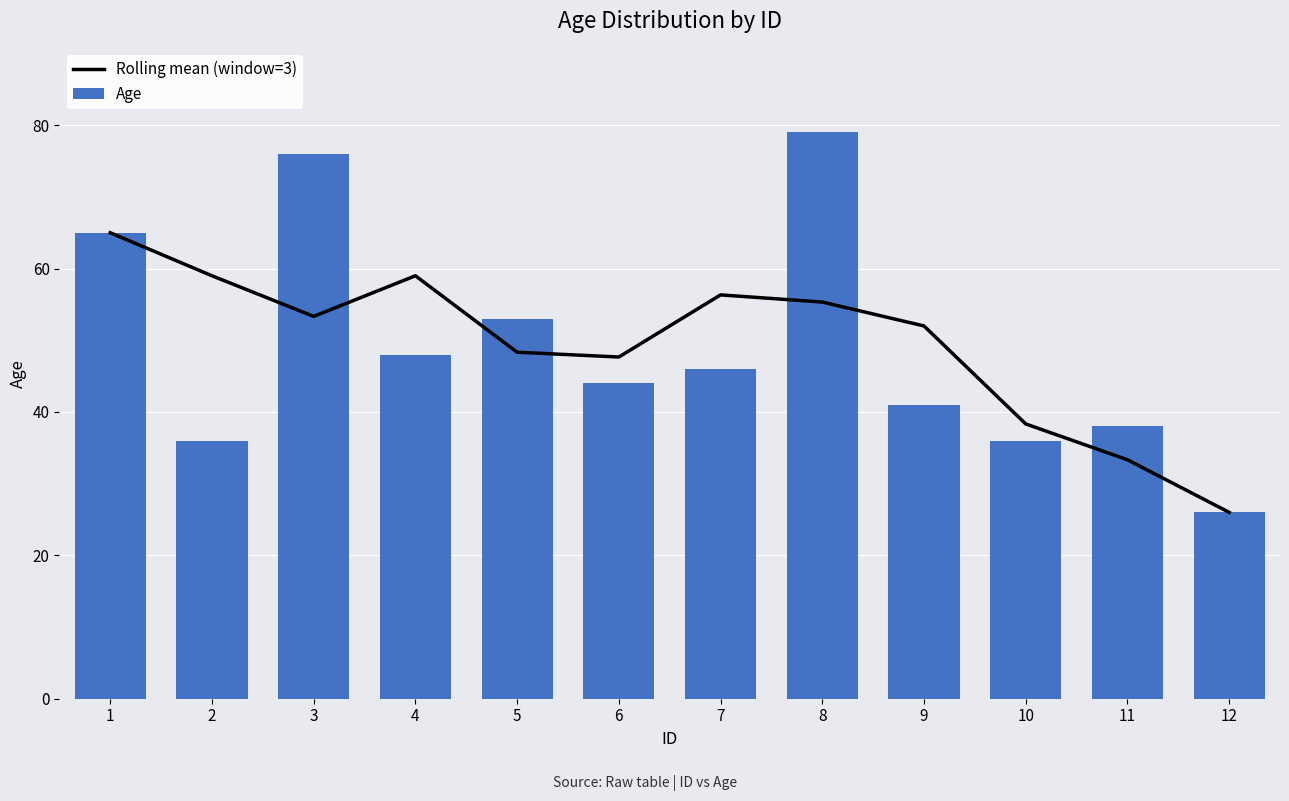

Which series has the widest spread of values?

Age